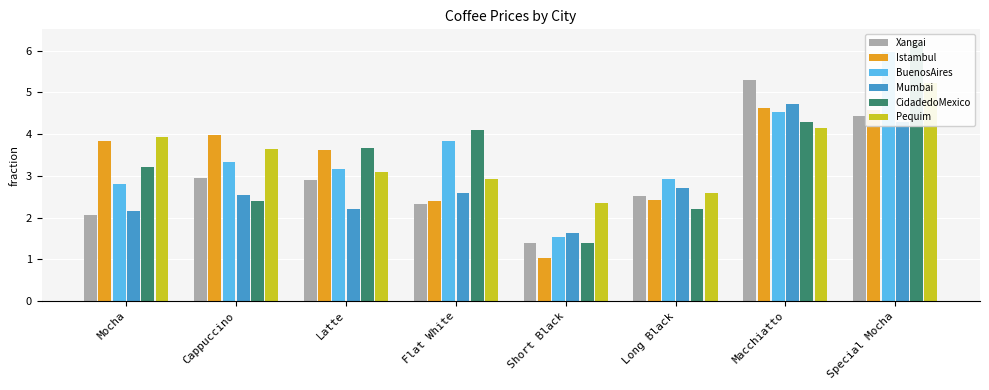

Is it true that CidadedoMexico equals 2.1 at Flat White?

False